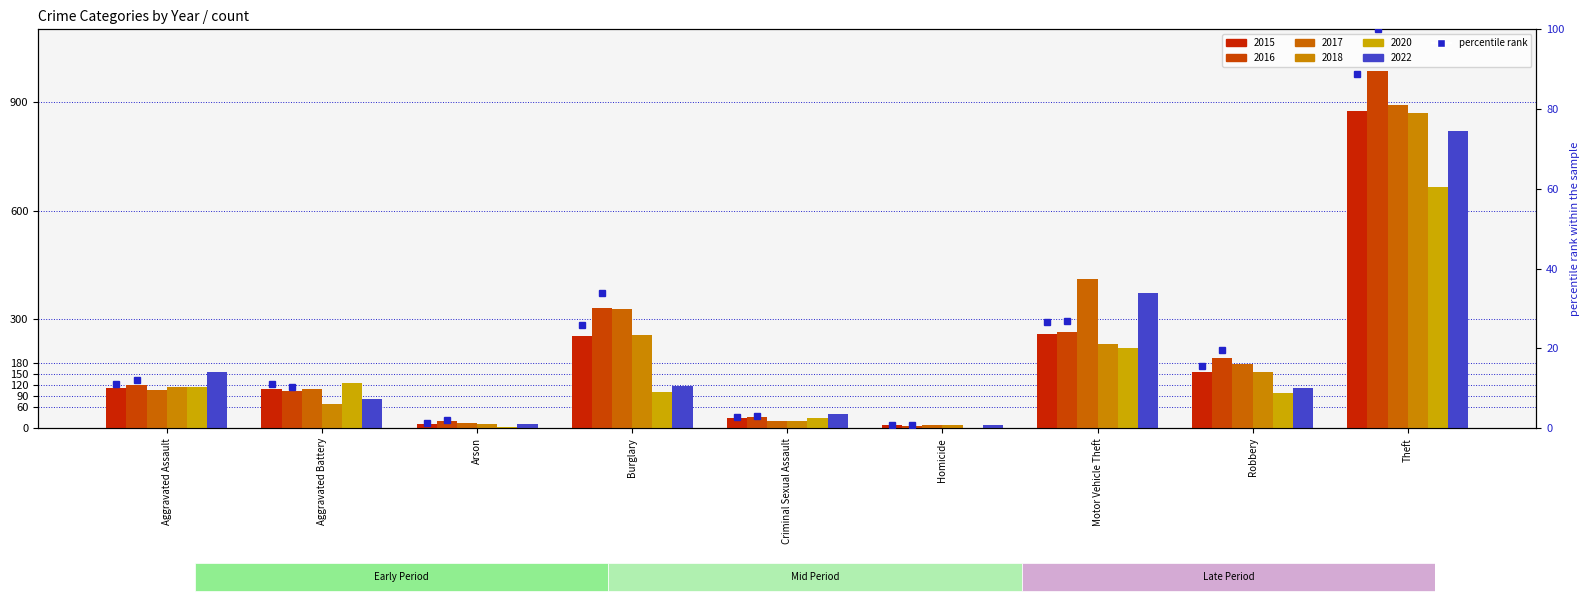

What value does the data have at Aggravated Battery?

11.0